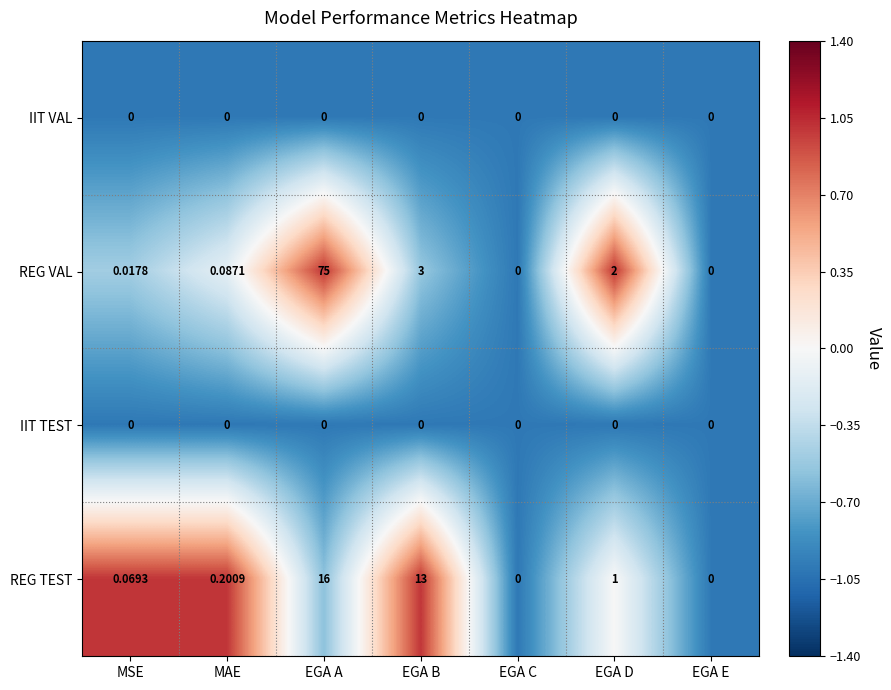

At which category does the chart reach its peak across all series?

EGA A